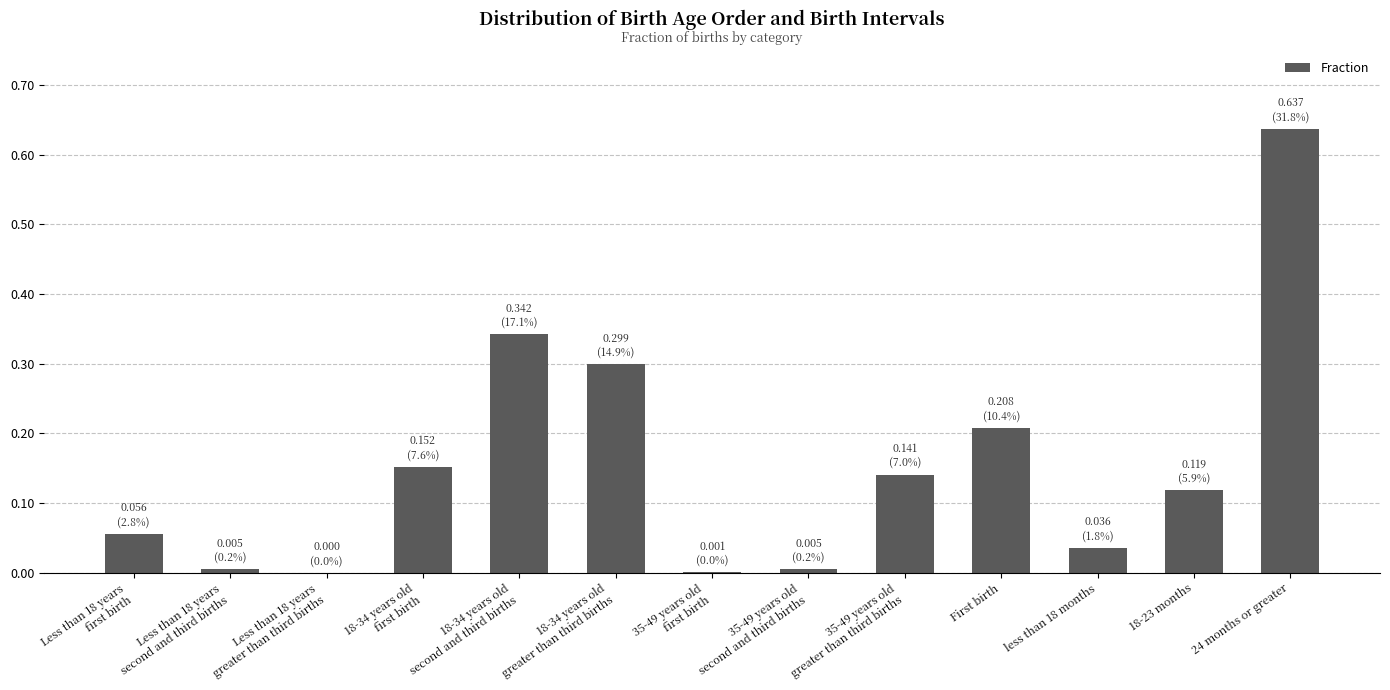

True or false: the data shows 0.2 at 18-23 months.

False